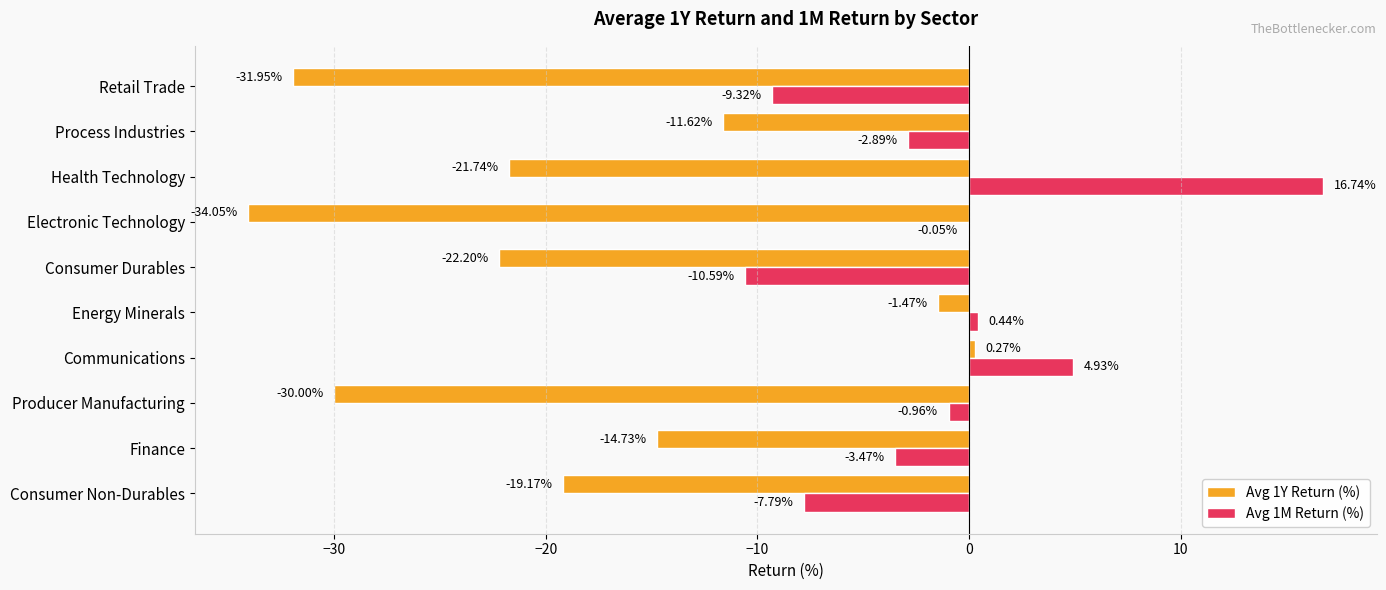

At which category does the chart reach its peak across all series?

Health Technology